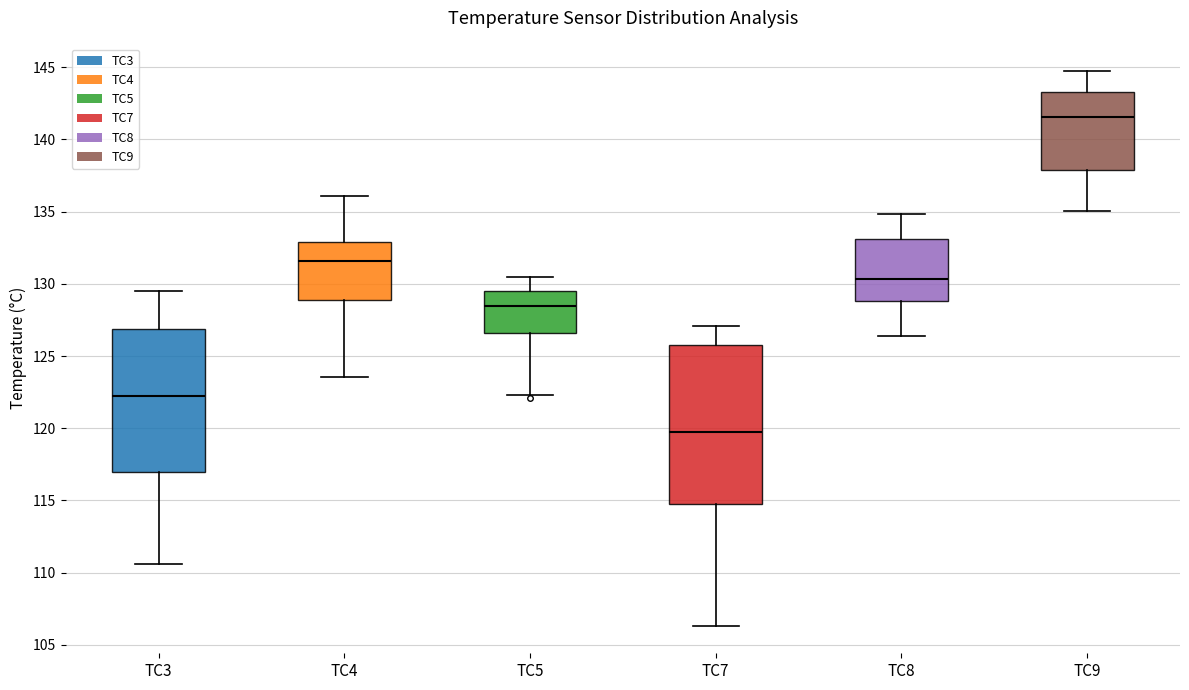

Reading left to right, read every box against the y-axis: the position of its median line, the range the box covers, and the ends of its whiskers. The values are not printed on the chart, so give them approximately, as read against the axis.

TC3: median 122.5, box 117.0 to 127.0, whiskers 110.5 to 129.5
TC4: median 131.5, box 129.0 to 133.0, whiskers 123.5 to 136.0
TC5: median 128.5, box 126.5 to 129.5, whiskers 122.5 to 130.5
TC7: median 120.0, box 115.0 to 126.0, whiskers 106.5 to 127.0
TC8: median 130.5, box 129.0 to 133.0, whiskers 126.5 to 135.0
TC9: median 141.5, box 138.0 to 143.5, whiskers 135.0 to 144.5